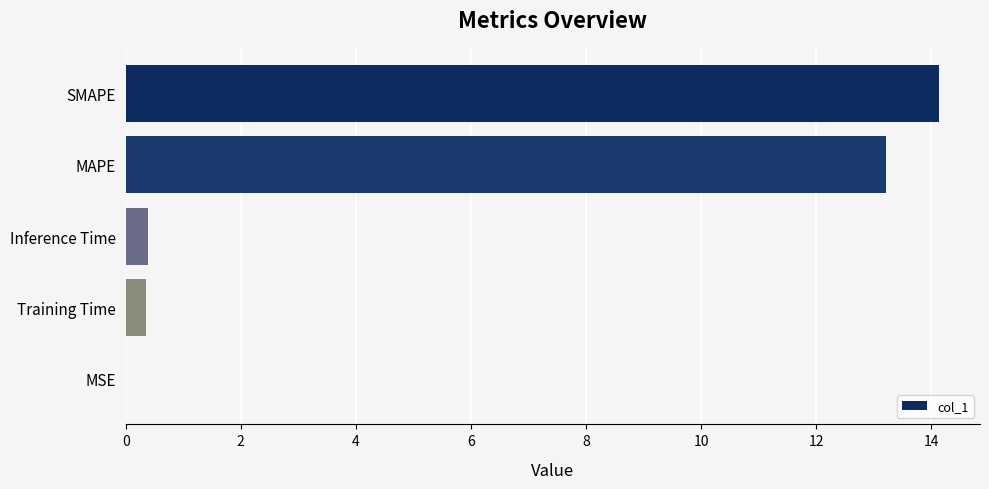

What is the sum of the values at Inference Time and Training Time?

0.7